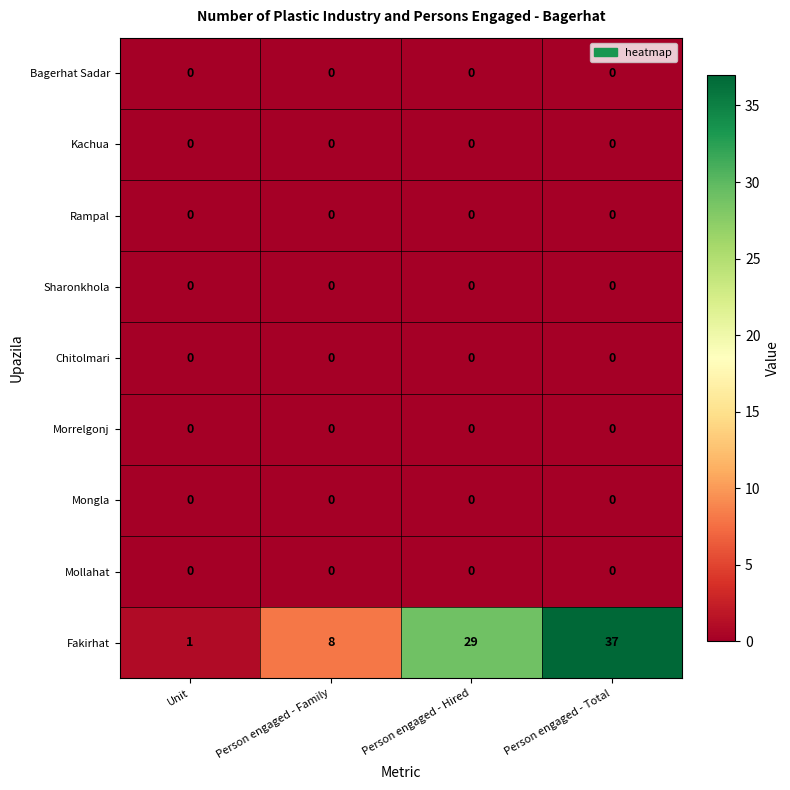

Which label corresponds to the largest value in the chart?

Person engaged - Total